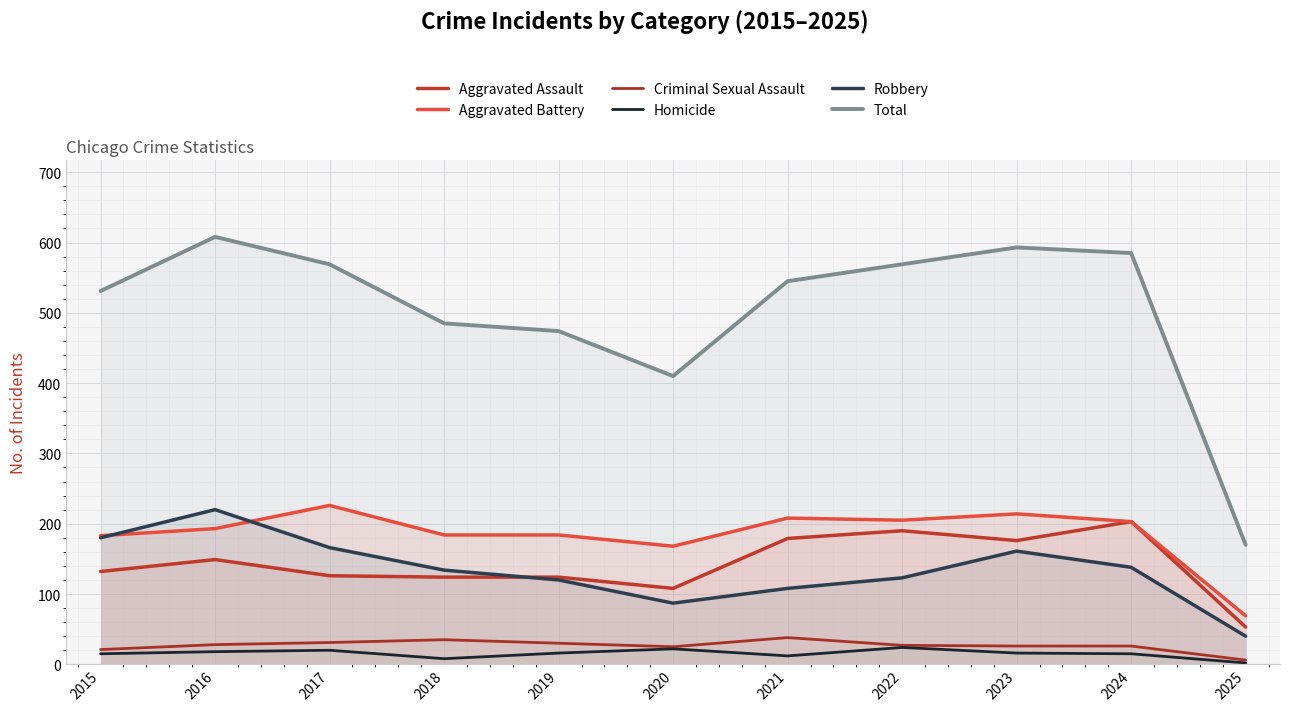

How many data points in Criminal Sexual Assault are less than 27?

5